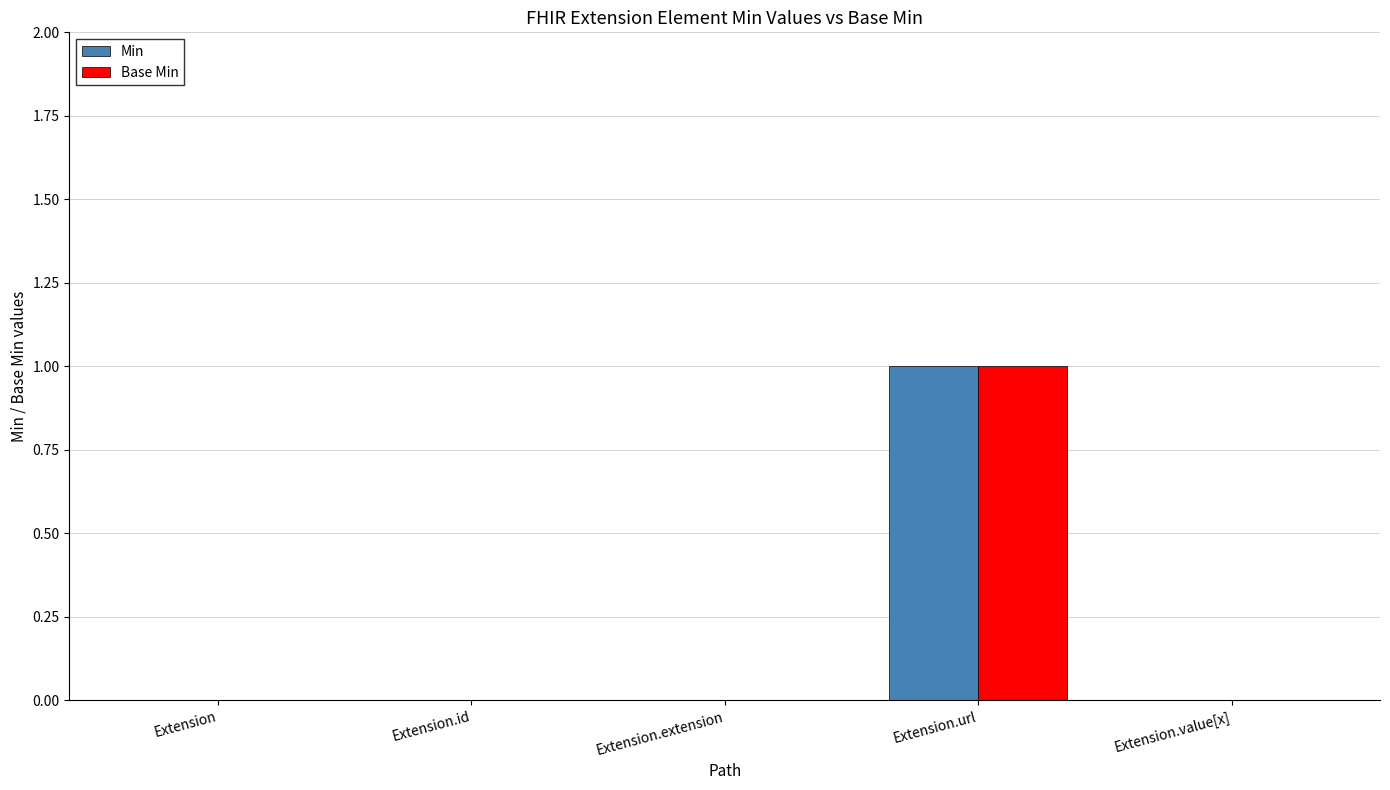

What is the maximum value for Base Min?

1